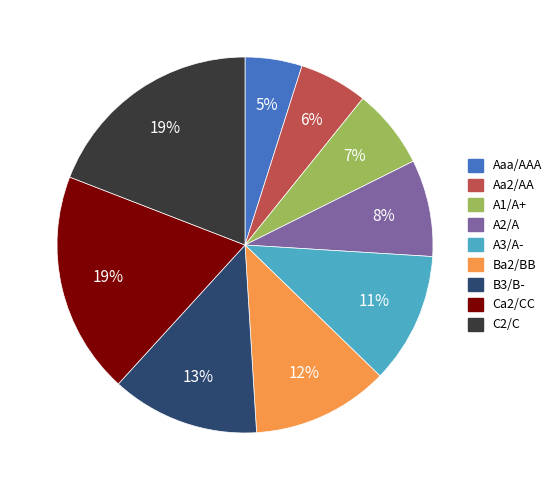

Does C2/C account for over 50% of the chart?

No